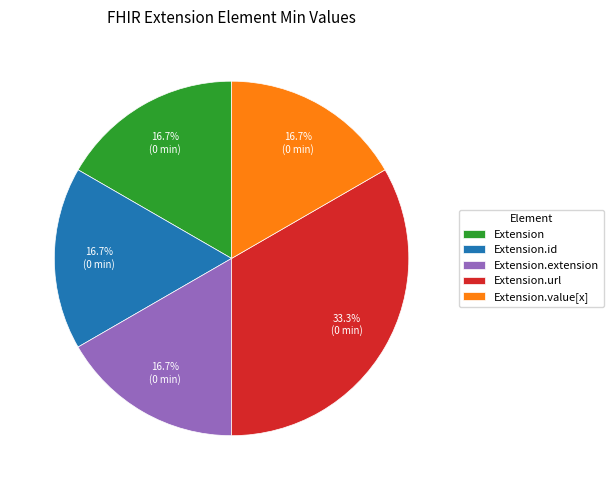

What is the ratio of the value at Extension.value[x] to the value at Extension.url?

0.5